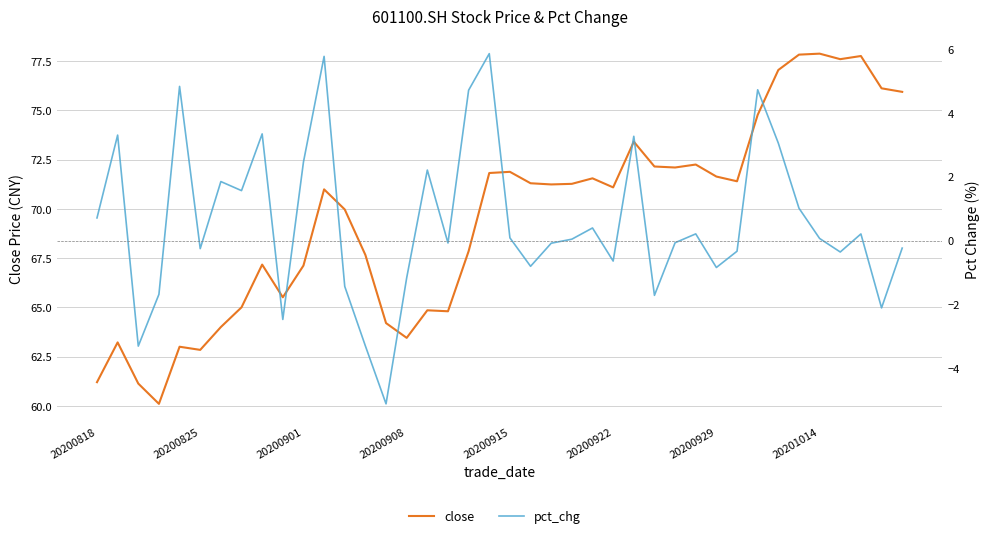

What are all the series names shown in the legend?

close, pct_chg